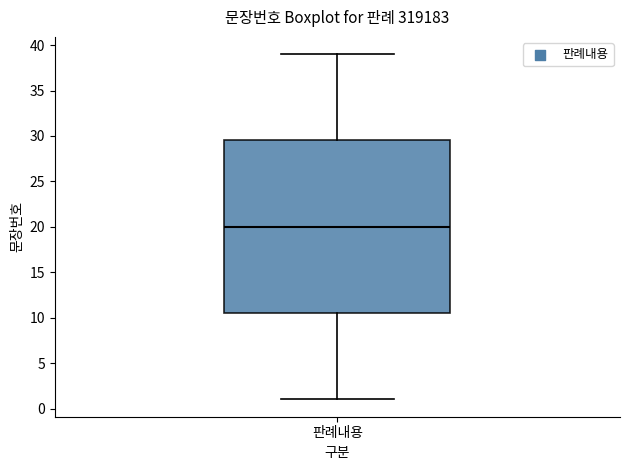

Transcribe this box plot: give where the median line is, the range the box spans, and where the two whiskers end, as read against the y-axis. The values are not printed on the chart, so give them approximately, as read against the axis.

median 20.0, box 10.5 to 29.5, whiskers 1.0 to 39.0